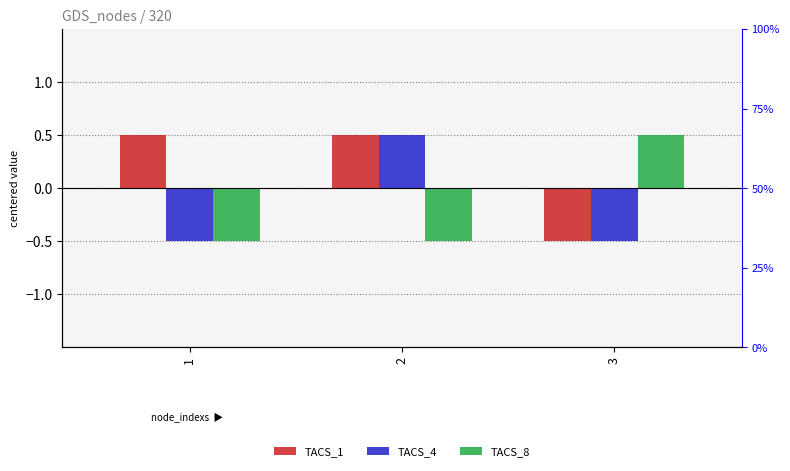

How many bars are there in total?

9